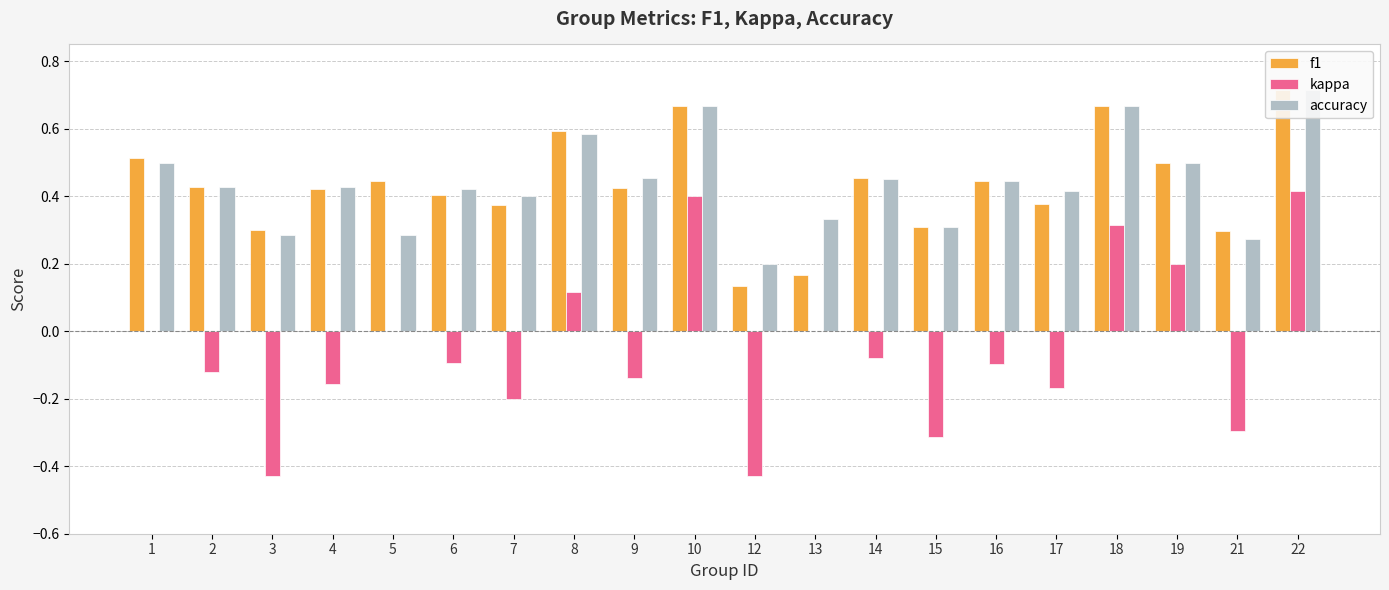

Reading left to right, list all the values displayed in this chart.

f1: 1=0.5	2=0.4	3=0.3	4=0.4	5=0.4	6=0.4	7=0.4	8=0.6	9=0.4	10=0.7	12=0.1	13=0.2	14=0.5	15=0.3	16=0.4	17=0.4	18=0.7	19=0.5	21=0.3	22=0.7
kappa: 1=0.0	2=-0.1	3=-0.4	4=-0.2	5=0.0	6=-0.1	7=-0.2	8=0.1	9=-0.1	10=0.4	12=-0.4	13=0.0	14=-0.1	15=-0.3	16=-0.1	17=-0.2	18=0.3	19=0.2	21=-0.3	22=0.4
accuracy: 1=0.5	2=0.4	3=0.3	4=0.4	5=0.3	6=0.4	7=0.4	8=0.6	9=0.5	10=0.7	12=0.2	13=0.3	14=0.5	15=0.3	16=0.4	17=0.4	18=0.7	19=0.5	21=0.3	22=0.7